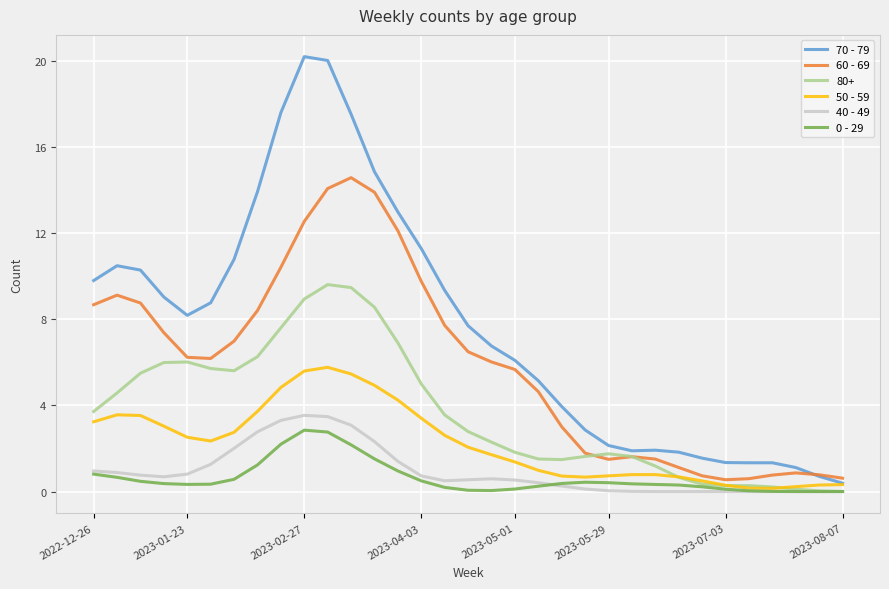

What is the lowest value of the 70 - 79 series?

0.4